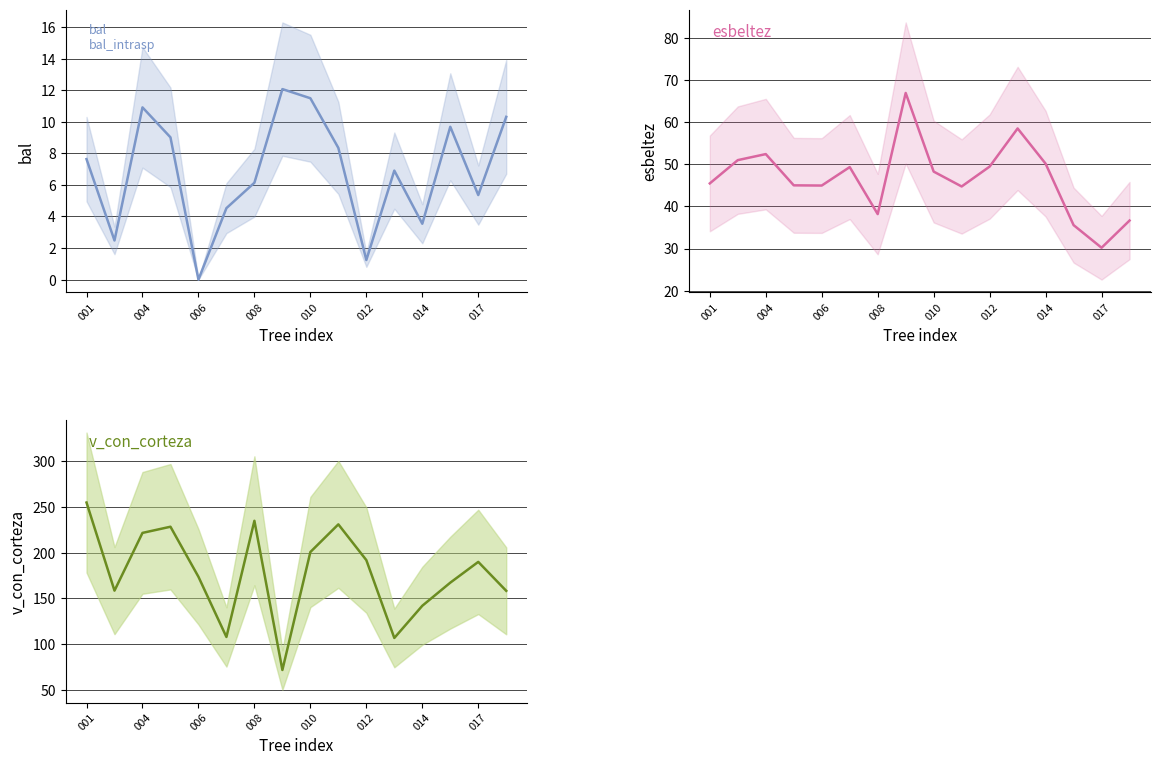

Reading left to right, extract all data points from this chart.

bal: 7.6	2.5	10.9	9.0	0.0	4.5	6.1	12.1	11.5	8.3	1.2	6.9	3.5	9.7	5.4	10.3
esbeltez: 45.5	51.0	52.4	45.0	44.9	49.3	38.2	66.9	48.2	44.7	49.4	58.5	50.1	35.6	30.2	36.6
v_con_corteza: 254.7	158.5	221.5	228.3	173.6	107.9	234.7	71.8	200.6	230.8	191.8	106.8	141.9	167.2	189.9	158.2